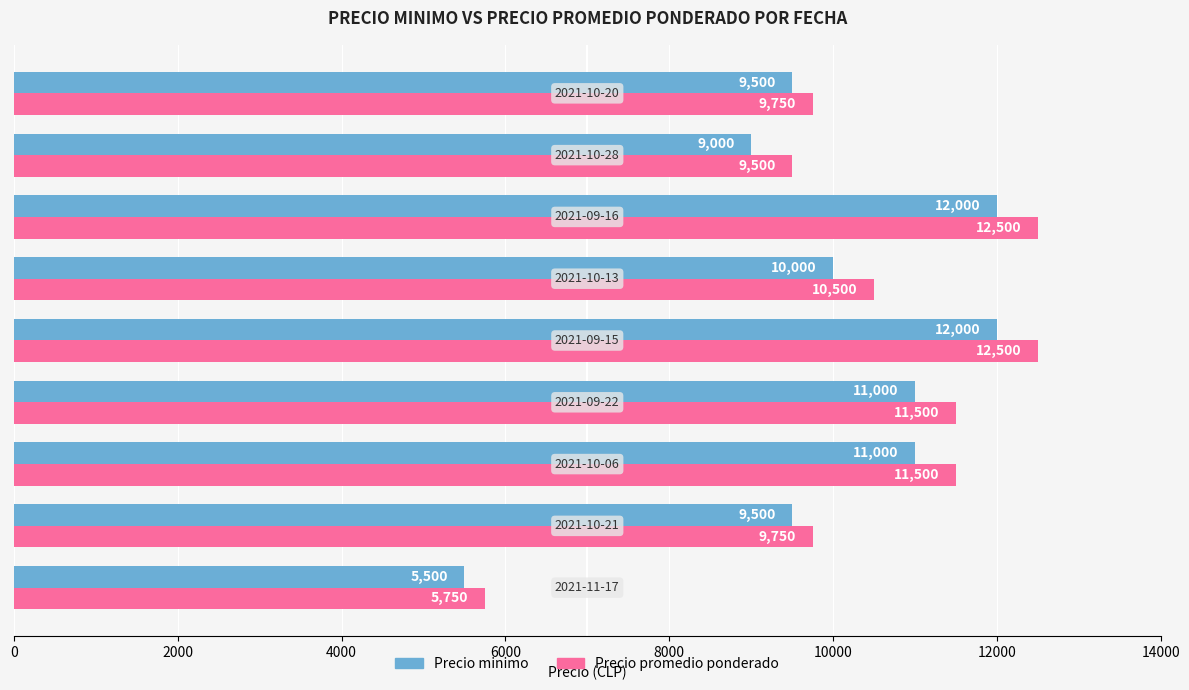

List the series in order of their overall mean, highest first.

Precio promedio ponderado, Precio minimo